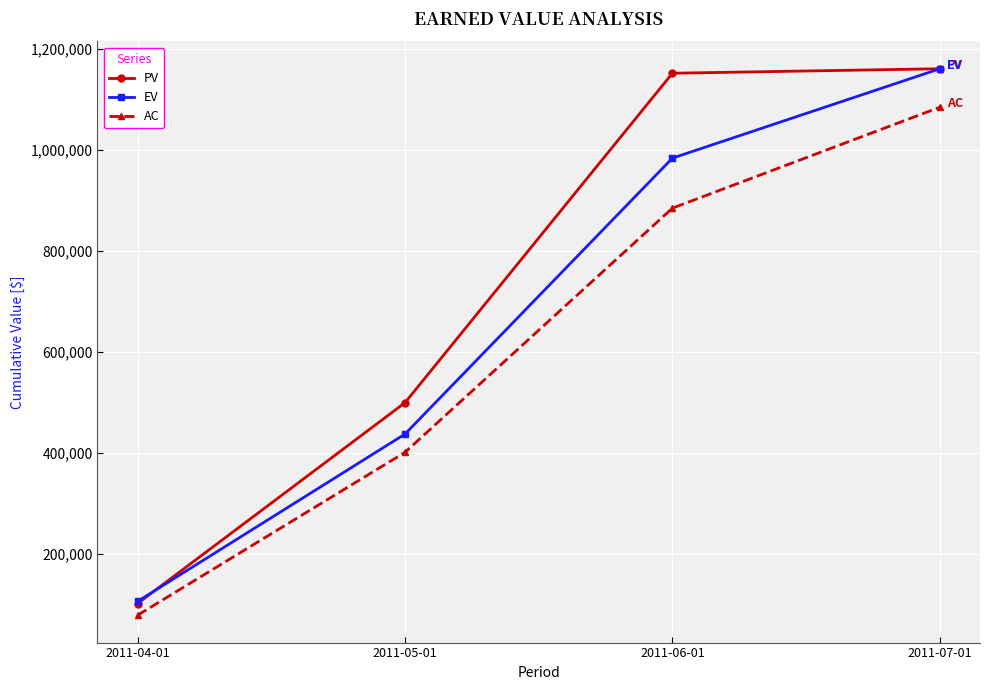

What is the label of the 1st point from the left?

2011-04-01